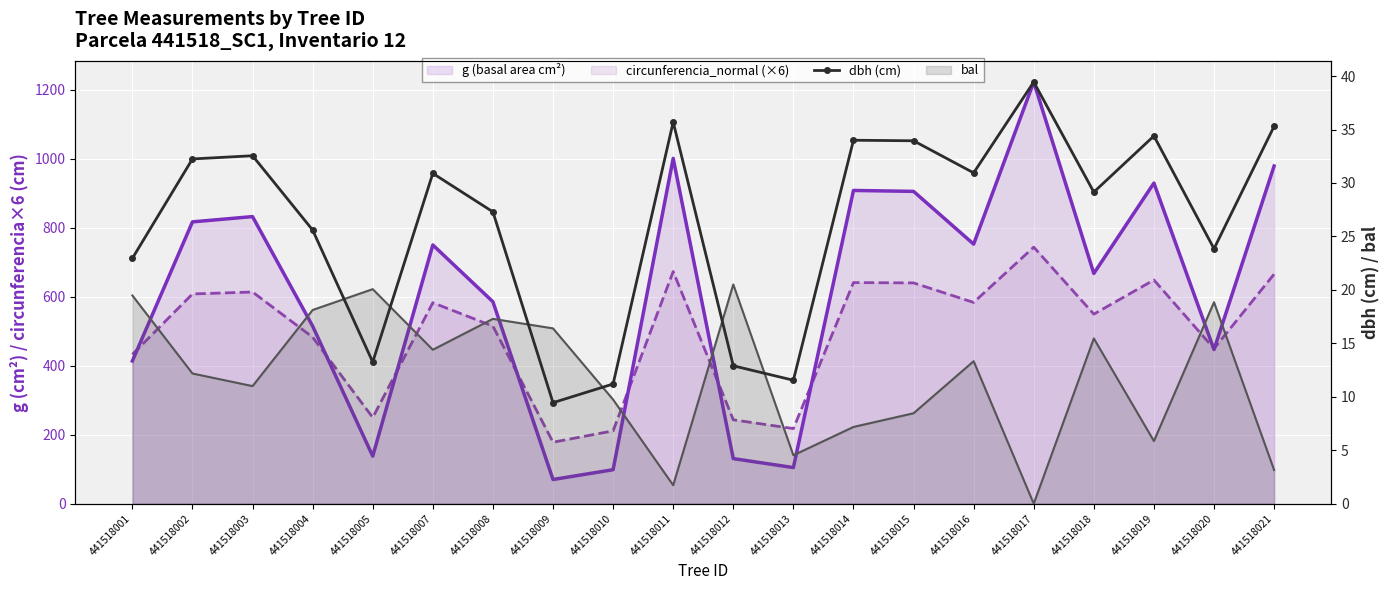

What is the approximate value of bal at 441518021?

3.1